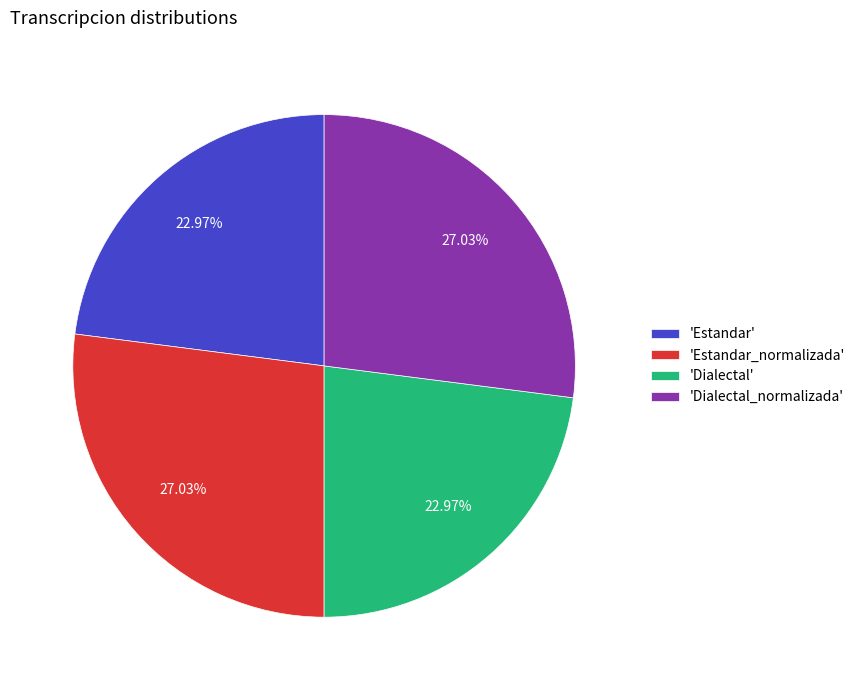

Is the sum of 'Estandar_normalizada' and 'Dialectal_normalizada' greater than half?

Yes